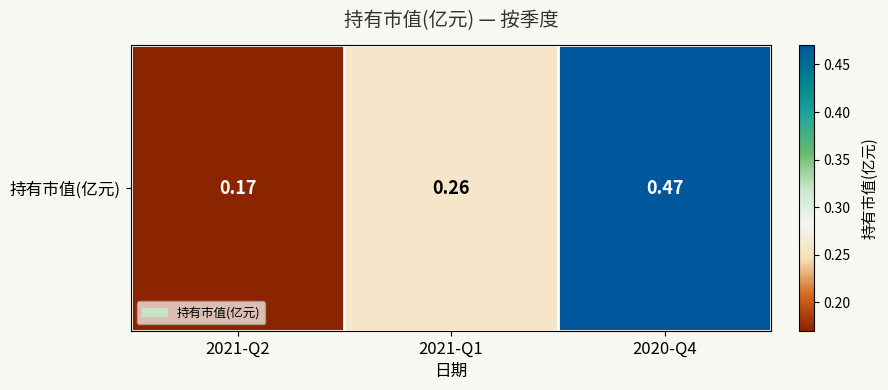

Reading right to left, list all the values displayed in this chart.

2020-Q4=0.5	2021-Q1=0.3	2021-Q2=0.2